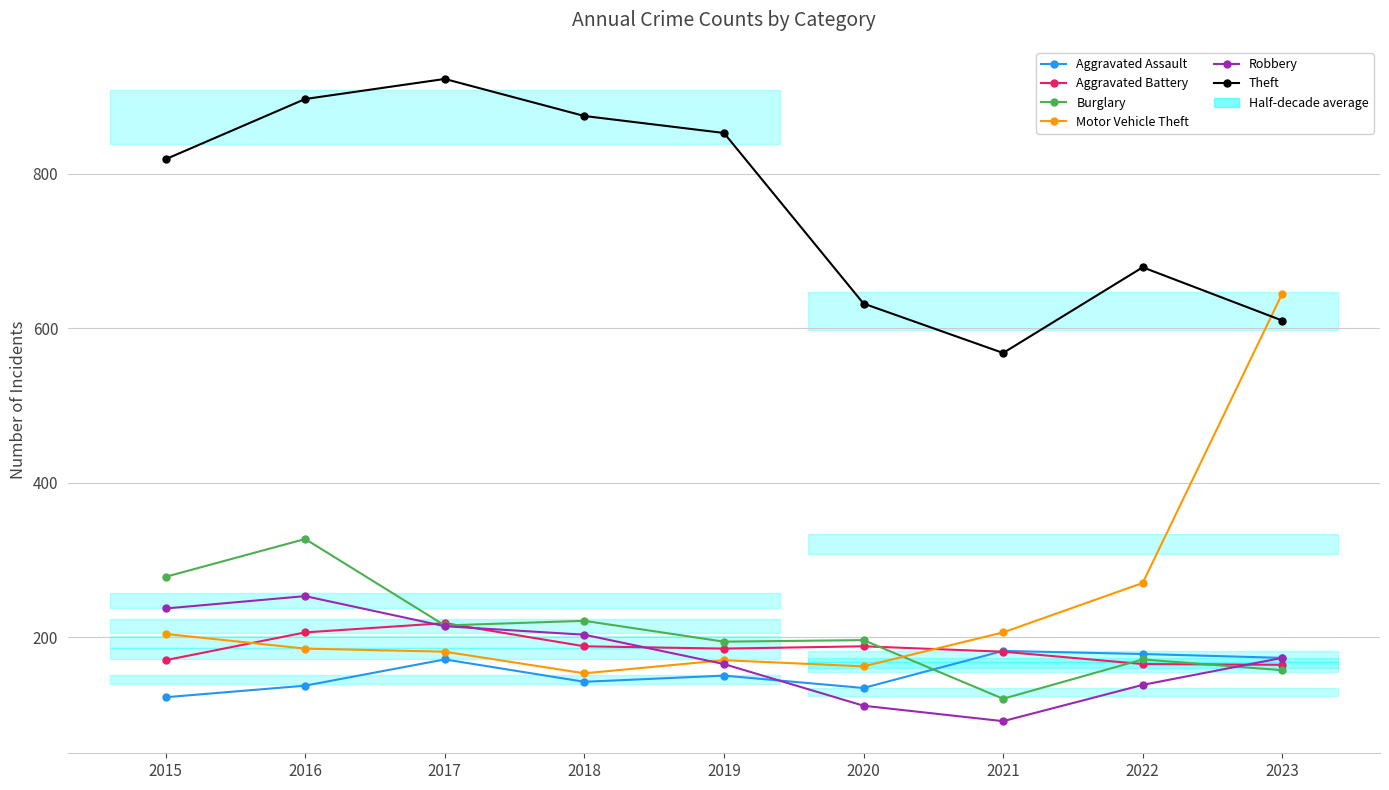

Reading left to right, extract all data points from this chart.

Aggravated Assault: 122	137	171	142	150	134	182	178	173
Aggravated Battery: 170	206	218	188	185	188	181	165	164
Burglary: 278	327	215	221	194	196	120	171	157
Motor Vehicle Theft: 204	185	181	153	170	162	206	270	645
Robbery: 237	253	214	203	165	111	91	138	173
Theft: 819	897	923	875	853	632	568	679	610